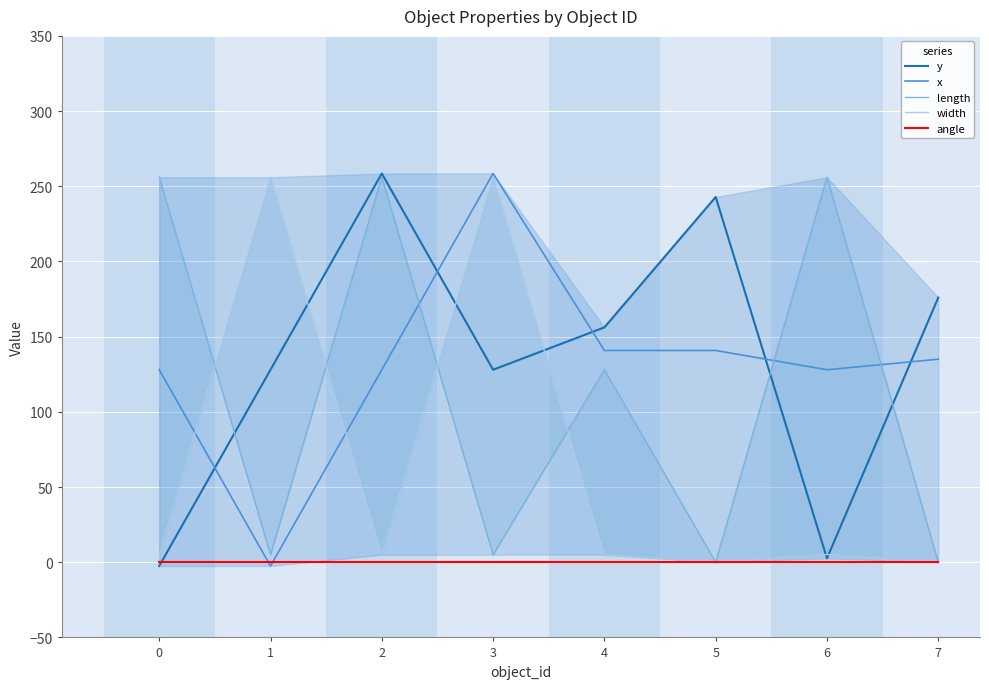

Is this an area chart (filled region under the line)?

No